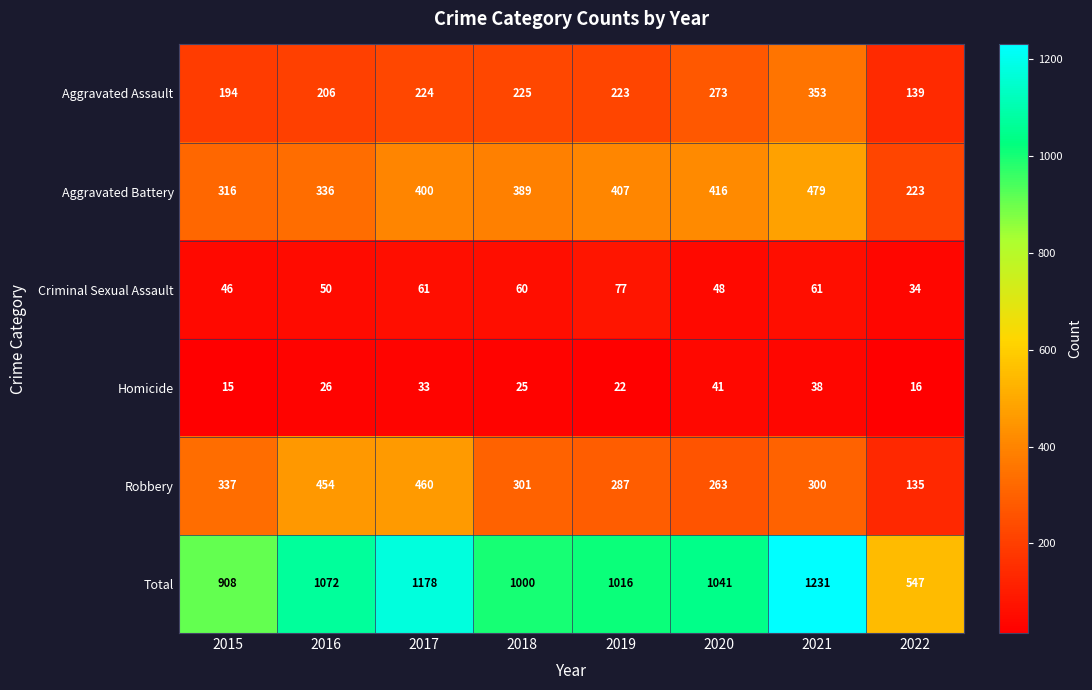

Which series has the largest range (max minus min)?

Total